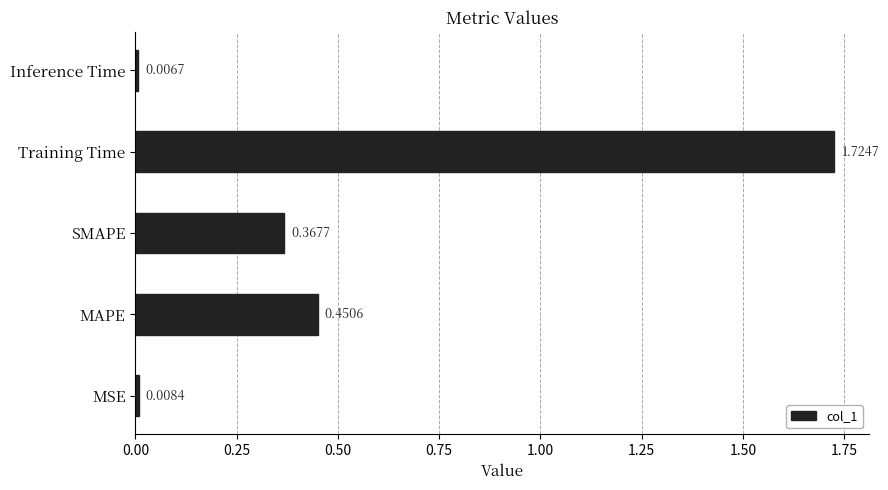

How many categories are shown in the chart?

5